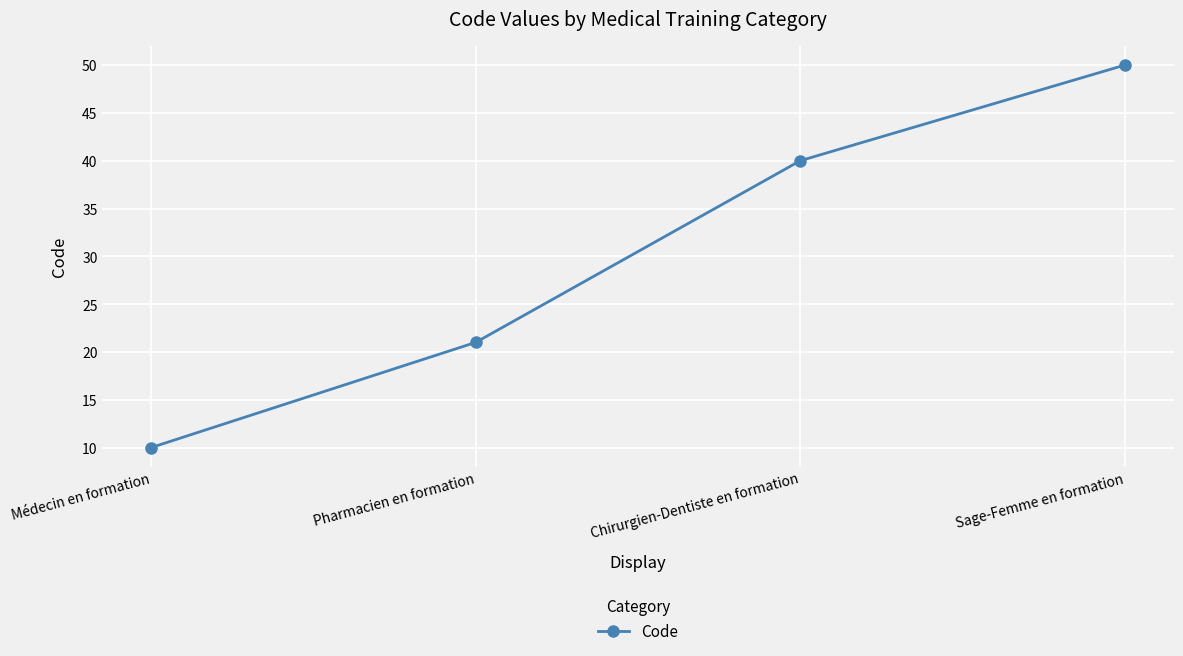

Approximately how many times larger is the value at Médecin en formation compared to Pharmacien en formation?

0.5